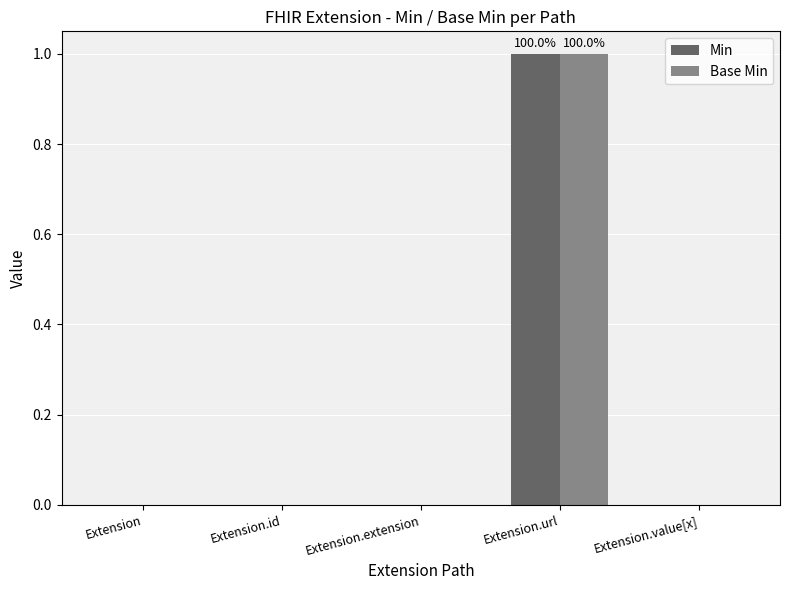

How many groups of bars are there?

5